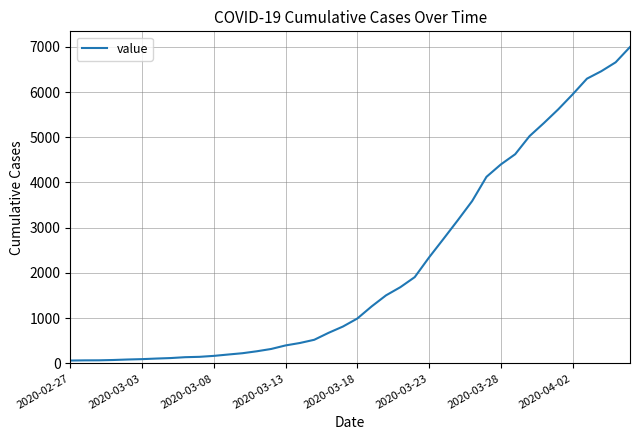

What is the greatest value displayed?

6995